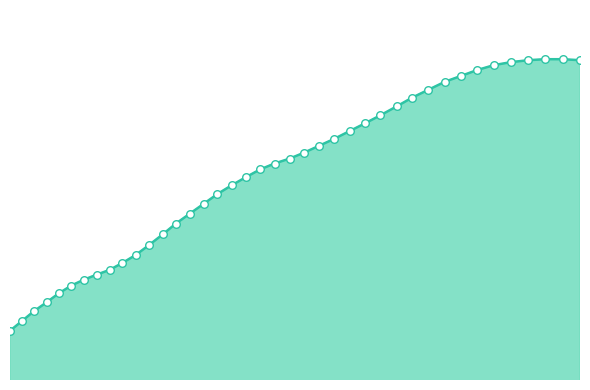

Is this an area chart (filled region under the line)?

Yes